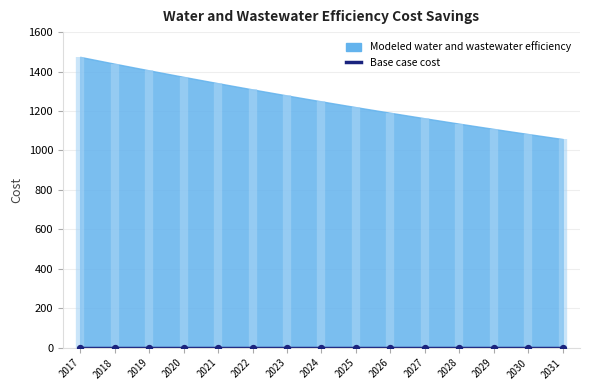

Which series contains the highest Y value?

Modeled water and wastewater efficiency